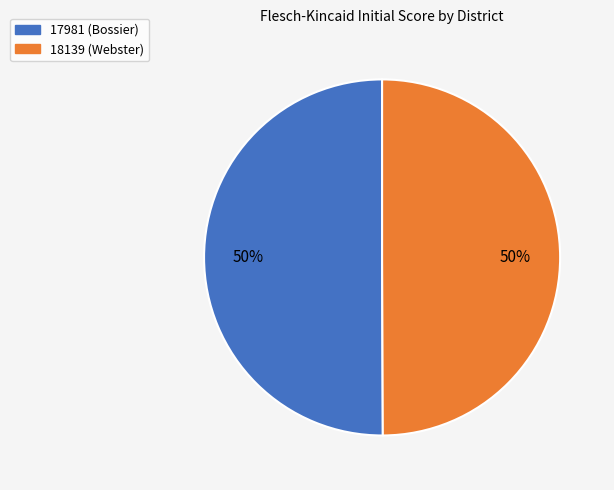

Combined, do 17981 (Bossier) and 18139 (Webster) account for over 50%?

Yes